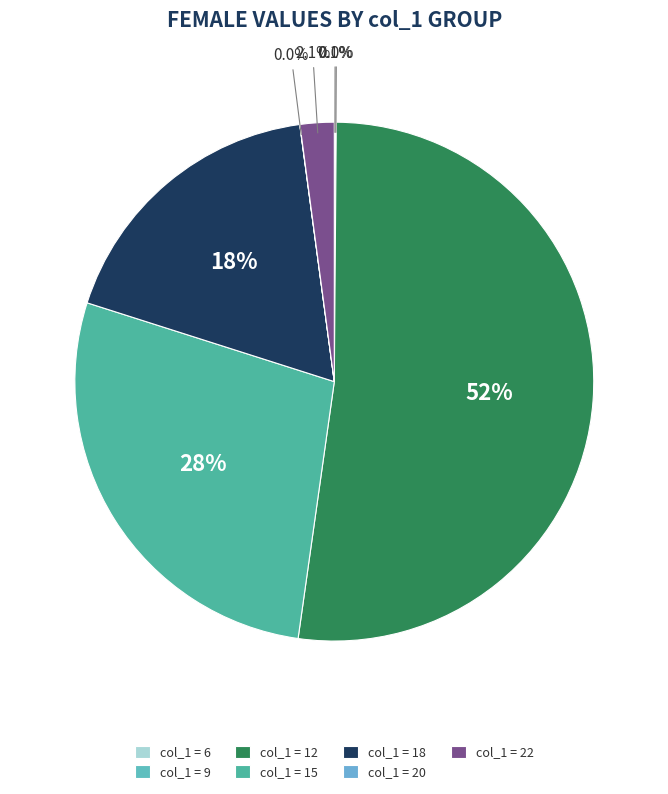

Which category has the smallest portion of the pie?

20